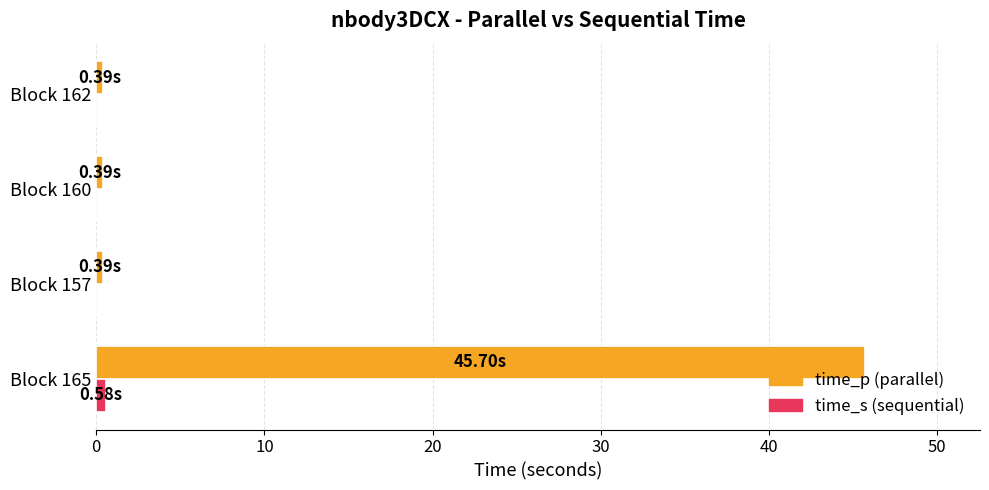

At which category is the sum across all series the highest?

Block 165